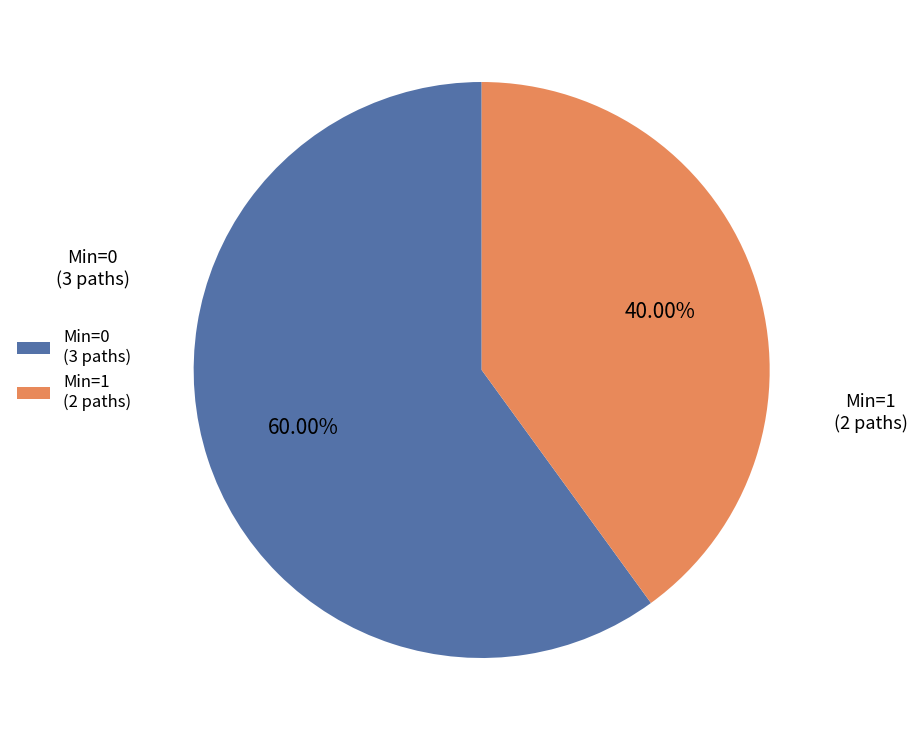

Which slice is the smallest?

Min=1 (2 paths)